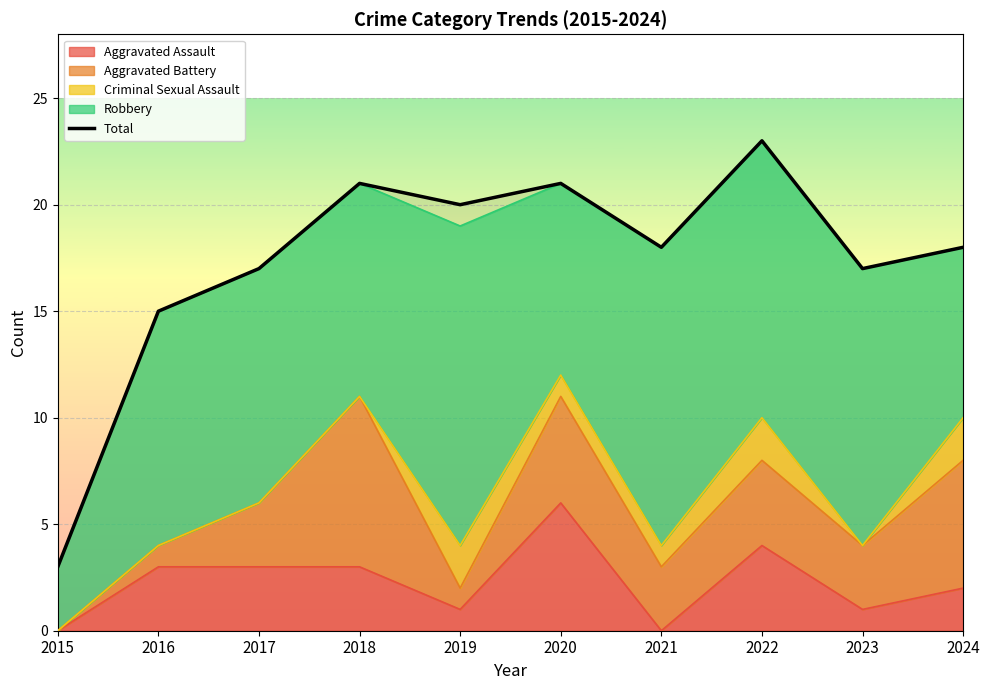

List the labels in order of value, smallest first.

2015, 2016, 2017, 2023, 2021, 2024, 2019, 2018, 2020, 2022